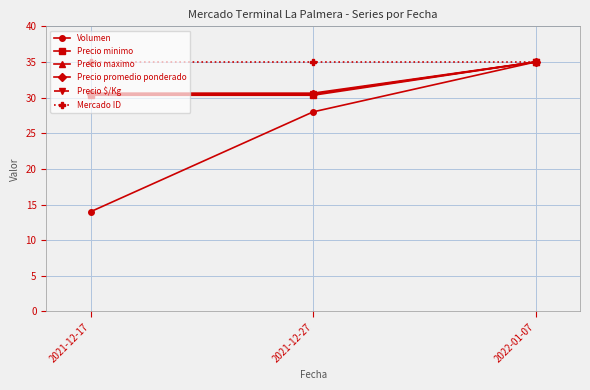

Is it true that Precio minimo equals 13.1 at 2022-01-07?

False